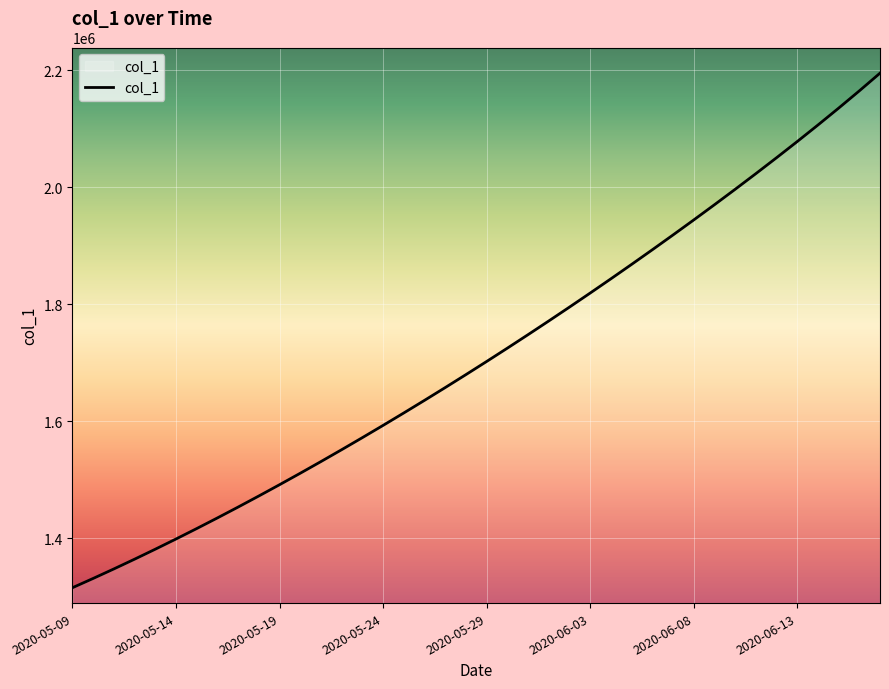

What is the smallest value displayed?

1315099.0